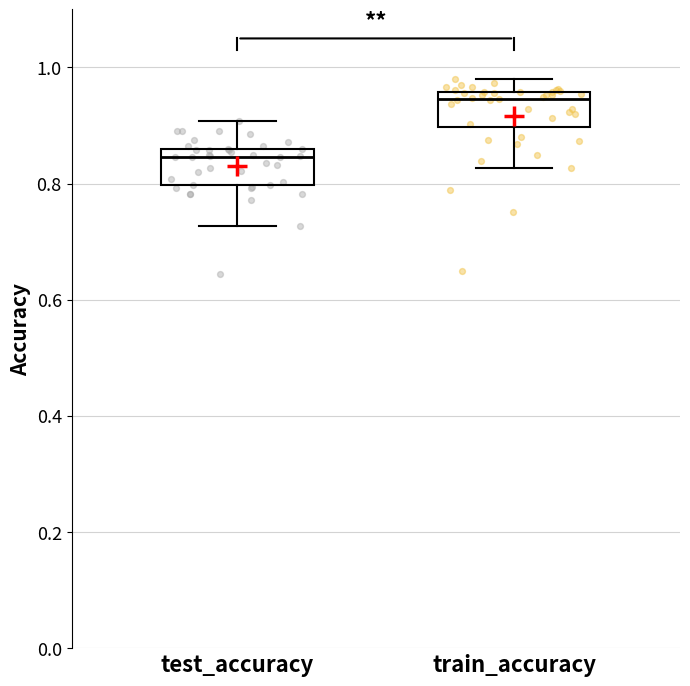

Which box's median line is the highest?

train_accuracy